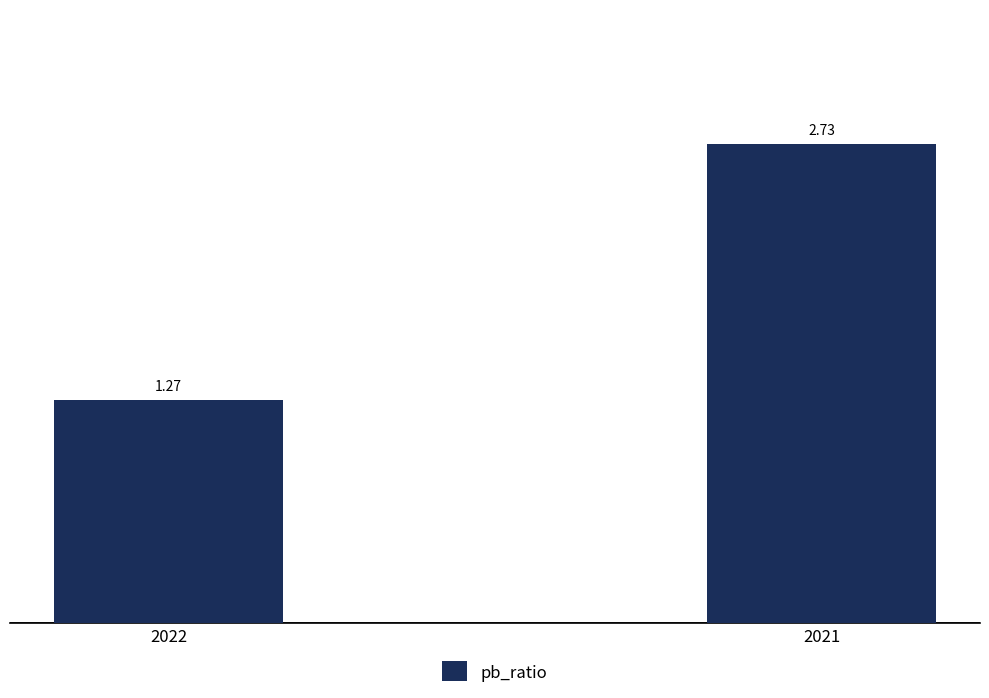

At which label does the data first exceed 2?

2021